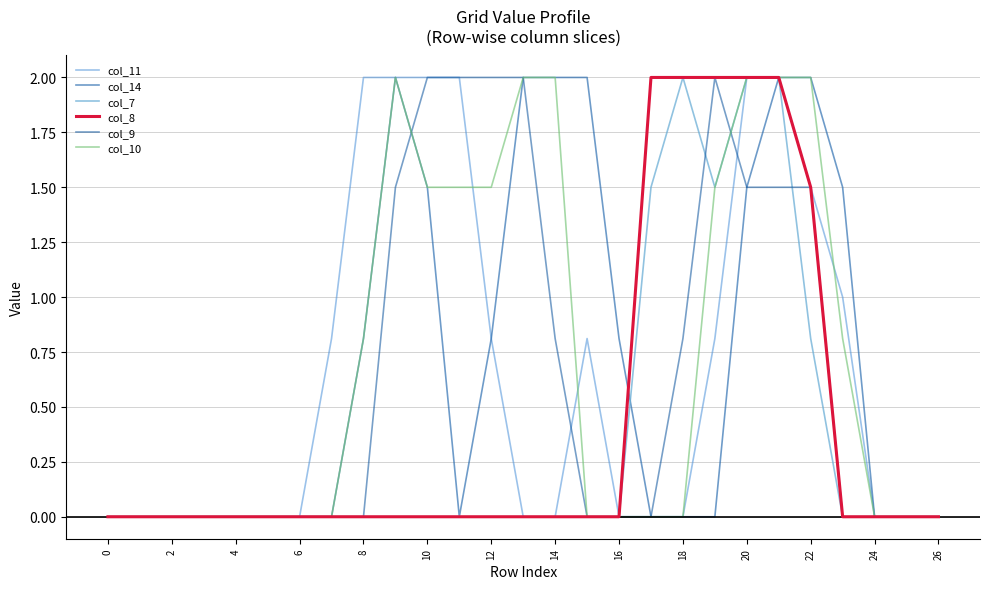

Where is col_8 nearest to the value 1?

22